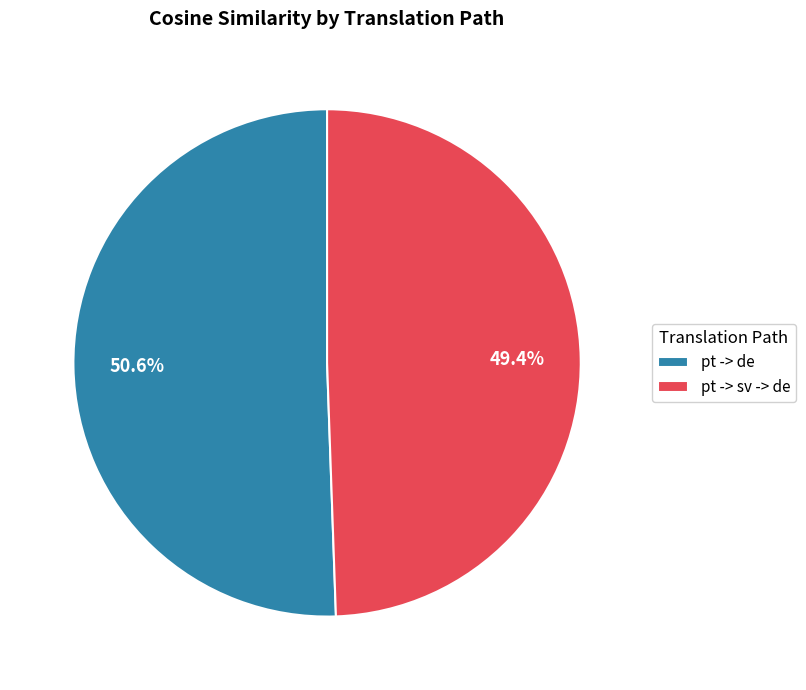

Do pt -> sv -> de and pt -> de together represent more than half of the pie?

Yes